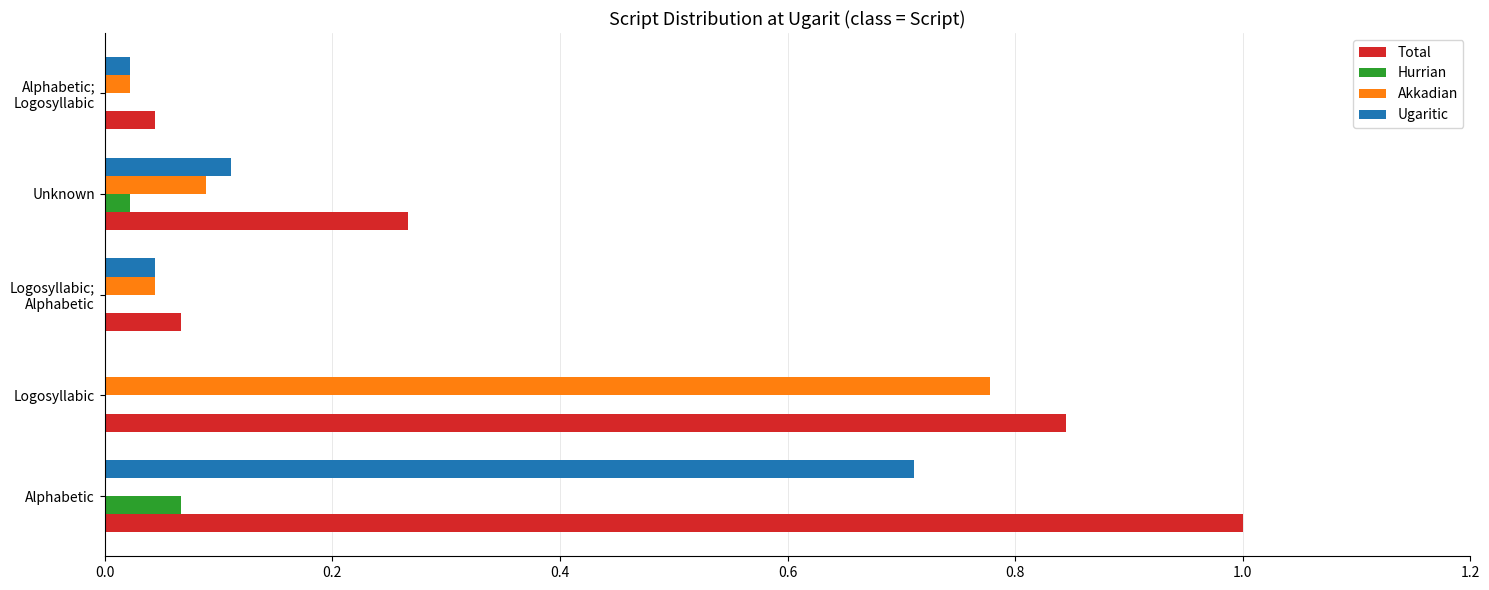

At which category is the sum across all series the highest?

Alphabetic